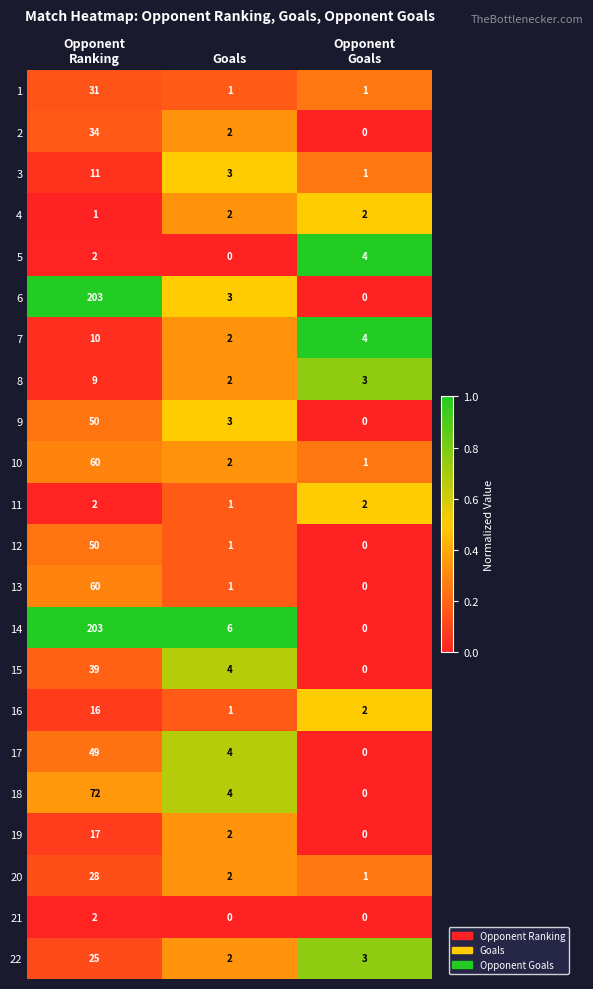

The value of 12 at Goals is 1. True or false?

True